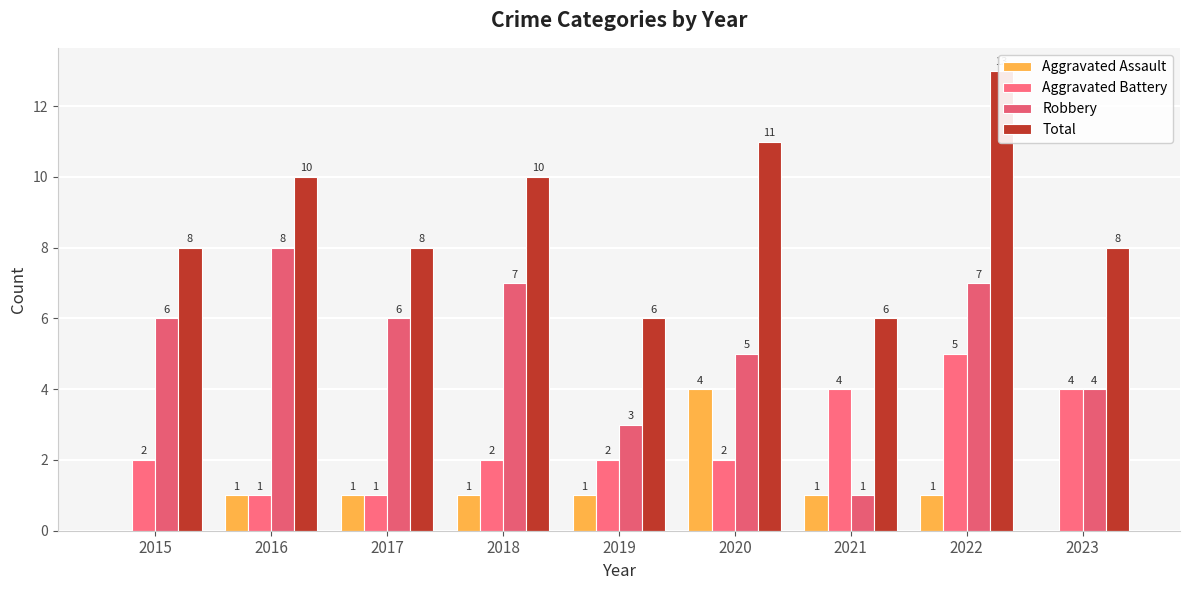

Where is Robbery nearest to the value 4?

2023